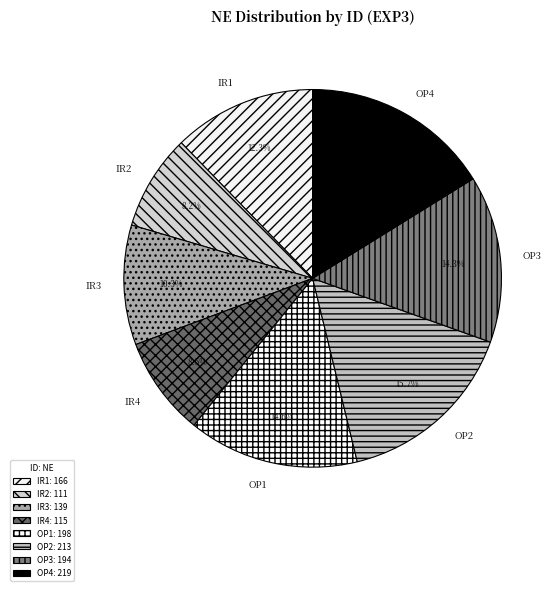

Does OP3 account for over 50% of the chart?

No